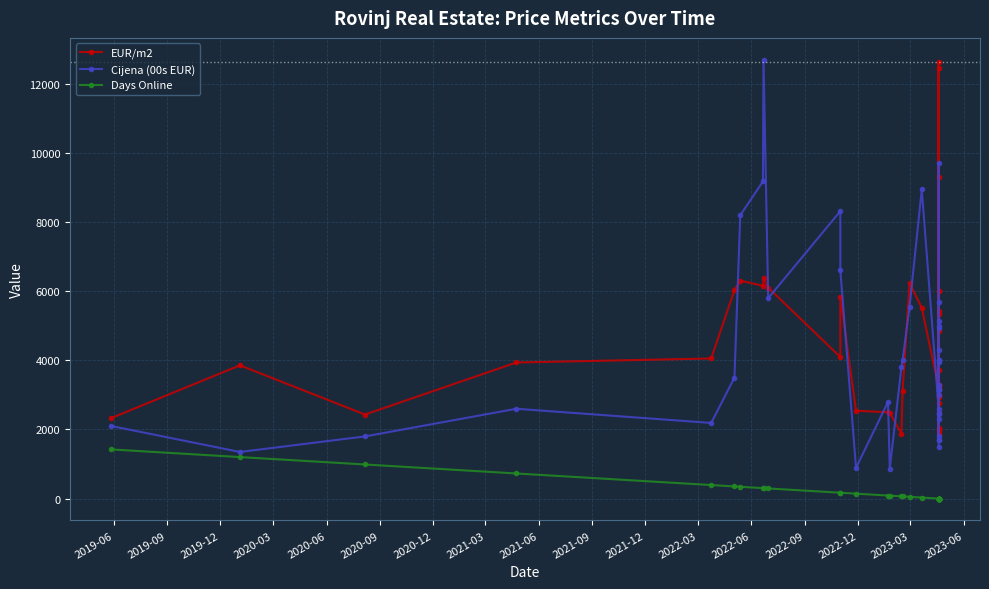

True or false: Days Online has more than 0 points higher than both neighbors.

False